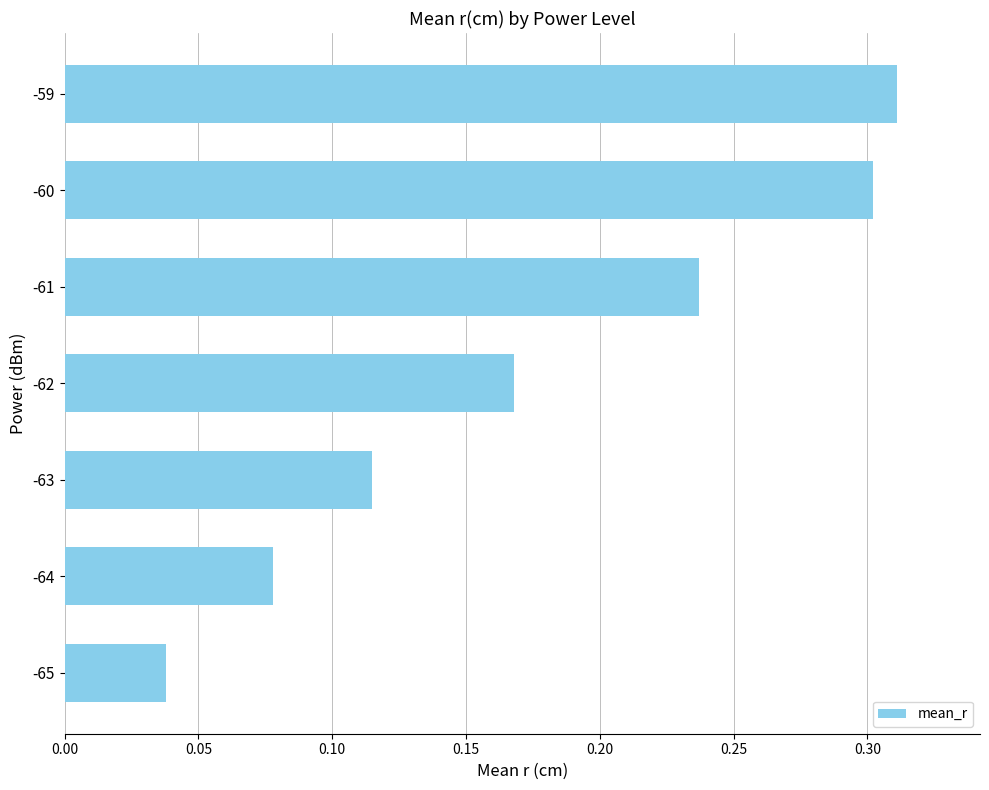

Which has a higher value, -65 or -62?

-62